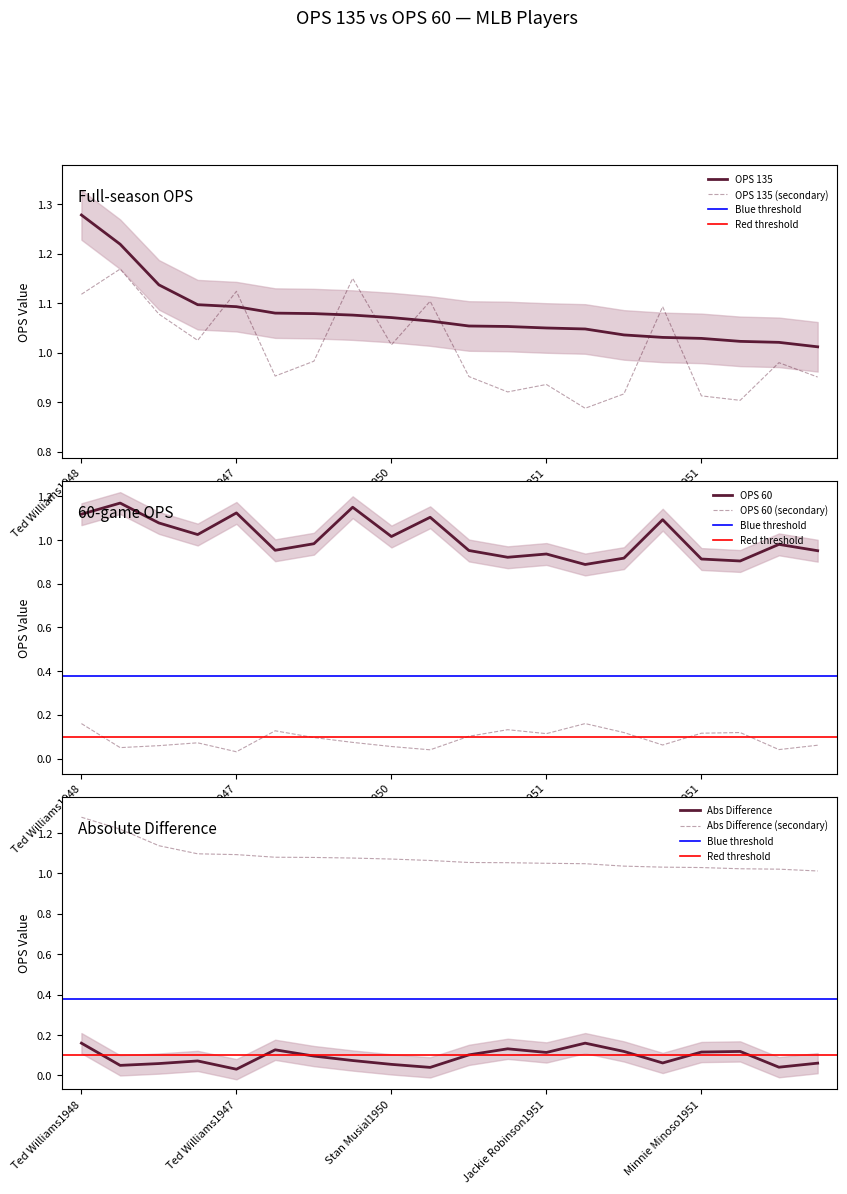

Is it true that OPS 135 equals 0.7 at Stan Musial1950?

False